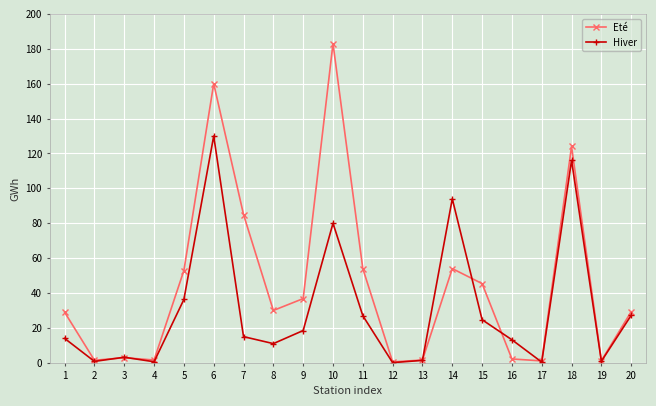

True or false: Hiver has a value of 6.5 at 15.

False